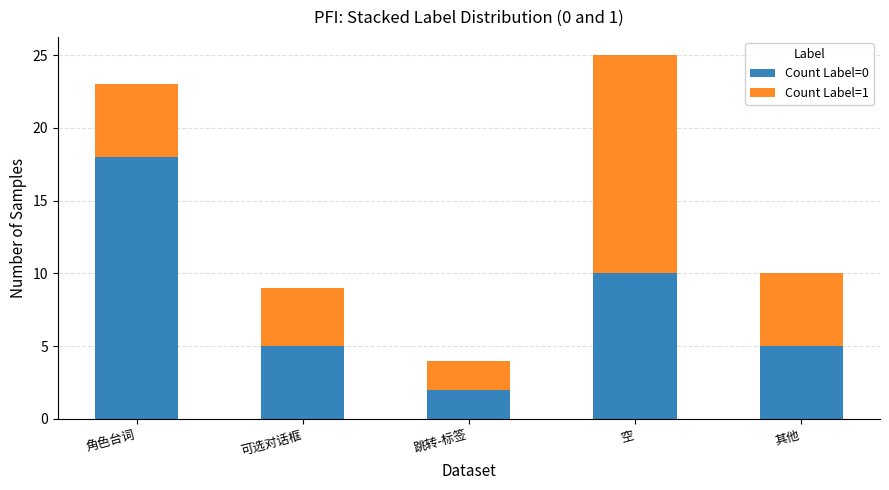

The value of Count Label=0 at 可选对话框 is 7. True or false?

False